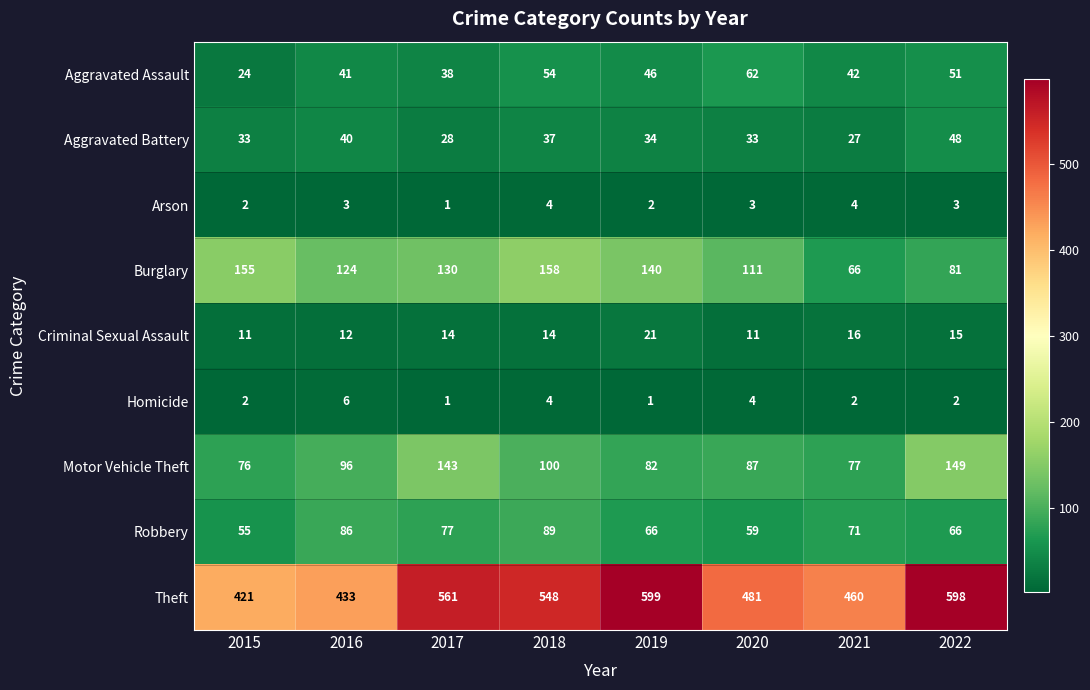

Rank the series at 2016 from highest to lowest value.

Theft, Burglary, Motor Vehicle Theft, Robbery, Aggravated Assault, Aggravated Battery, Criminal Sexual Assault, Homicide, Arson